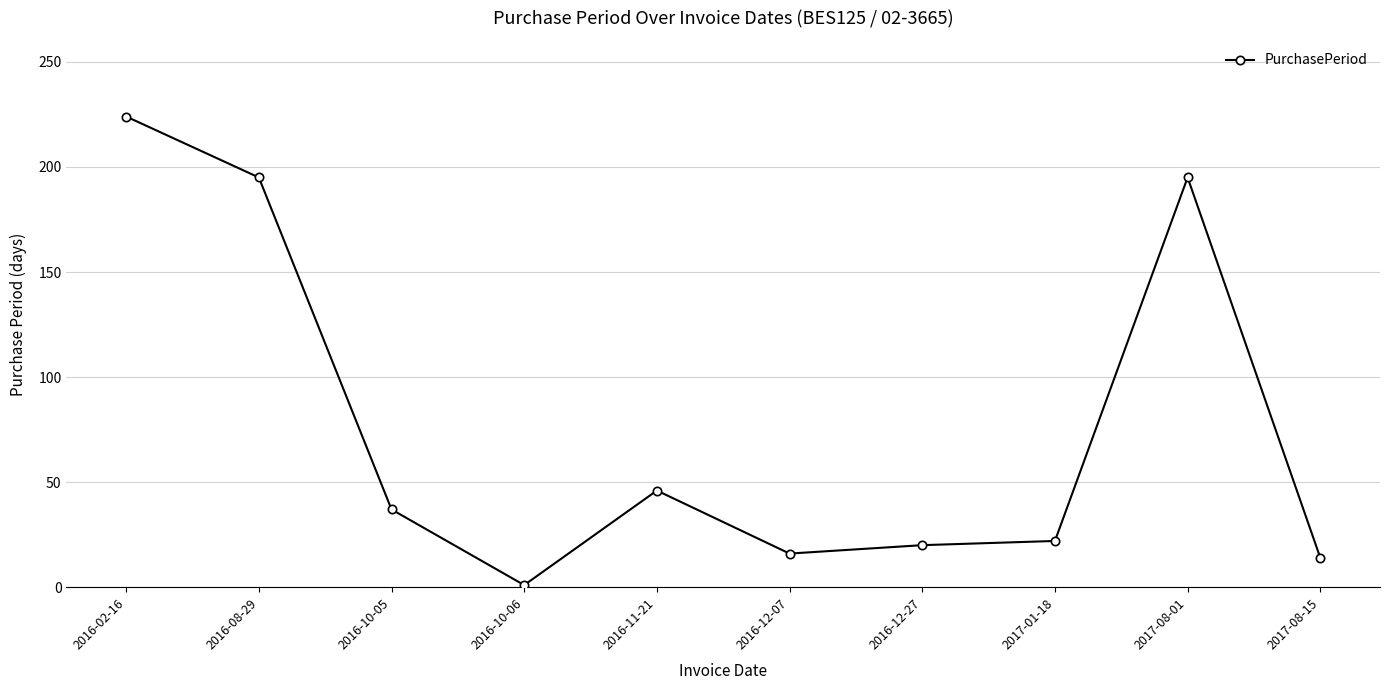

Which has a higher value, 2016-12-07 or 2016-12-27?

2016-12-27